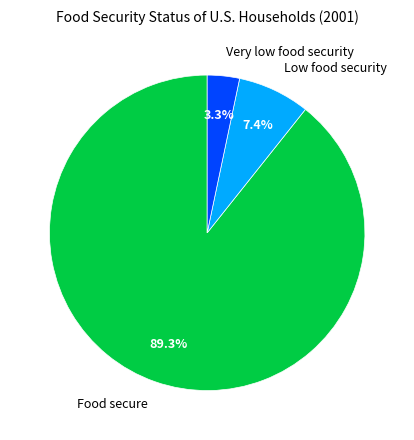

What is the ratio of the value at Food secure to the value at Low food security?

12.1